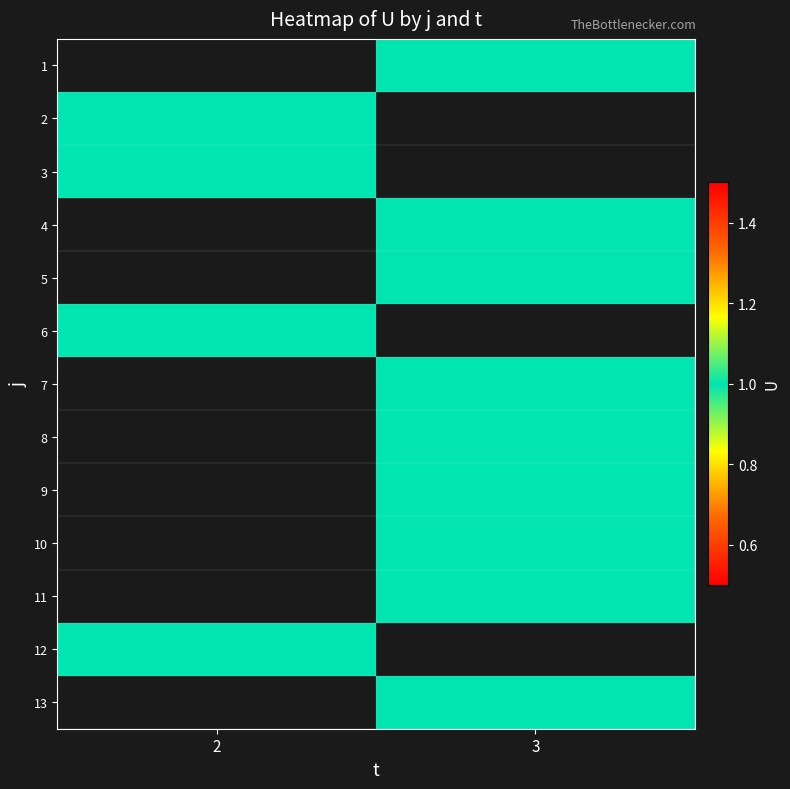

What is the lowest value of the 3 series?

1.0